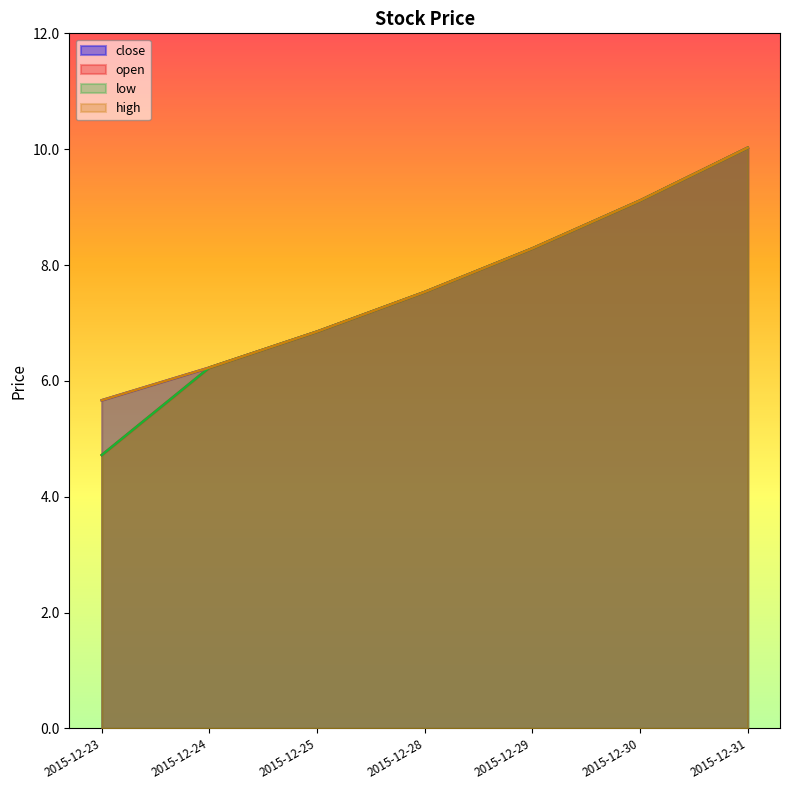

Rank the categories by open value from highest to lowest.

2015-12-31, 2015-12-30, 2015-12-29, 2015-12-28, 2015-12-25, 2015-12-24, 2015-12-23